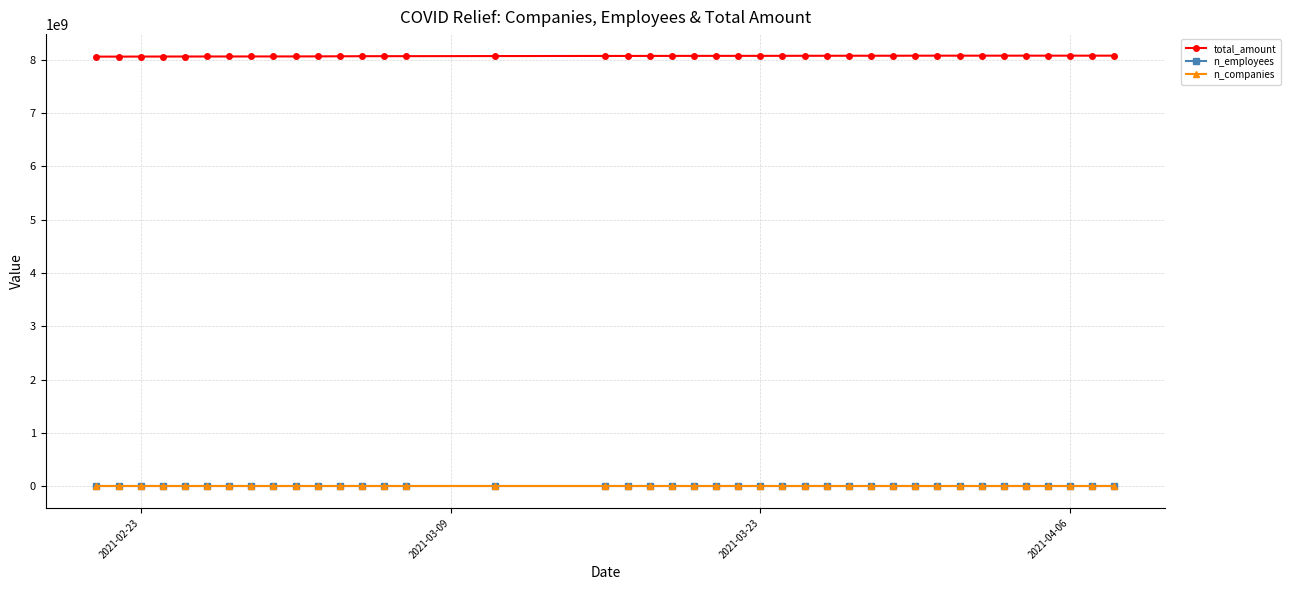

True or false: total_amount and n_employees cross at least once.

False